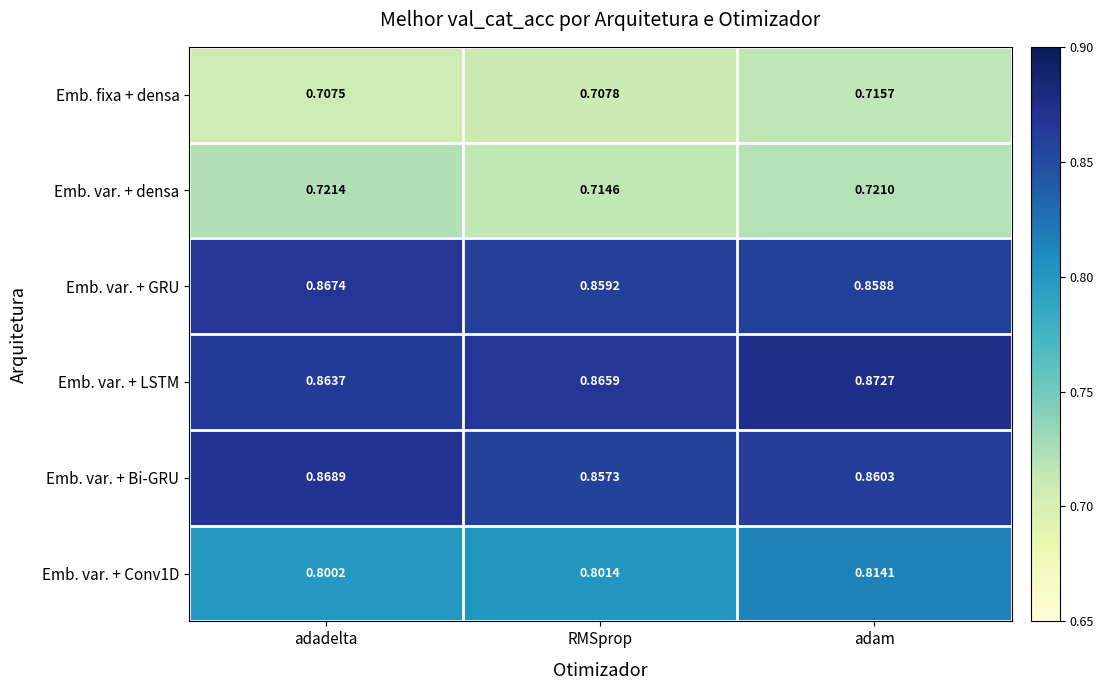

At which category is the sum across all series the highest?

adam